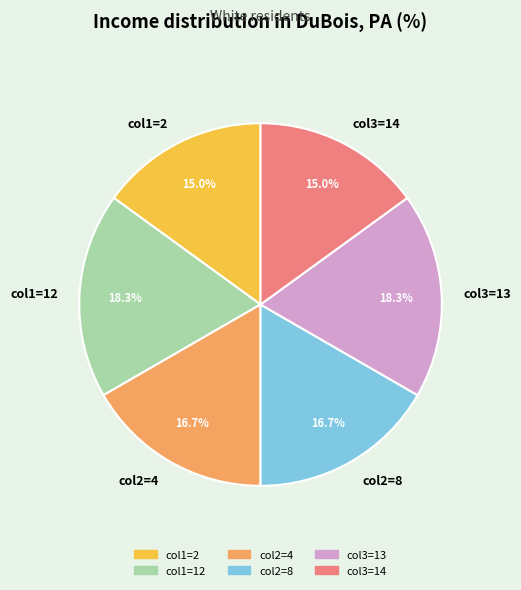

How many segments does this pie chart have?

6